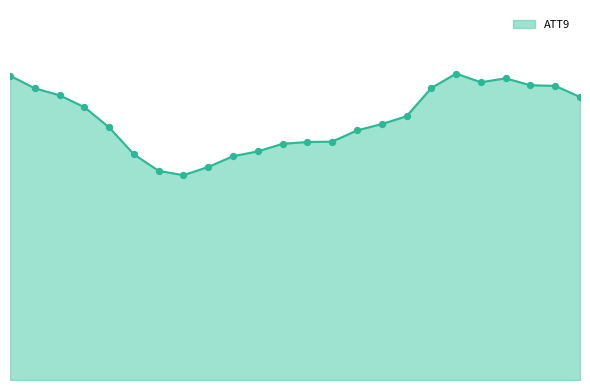

Does the chart have visible grid lines?

No